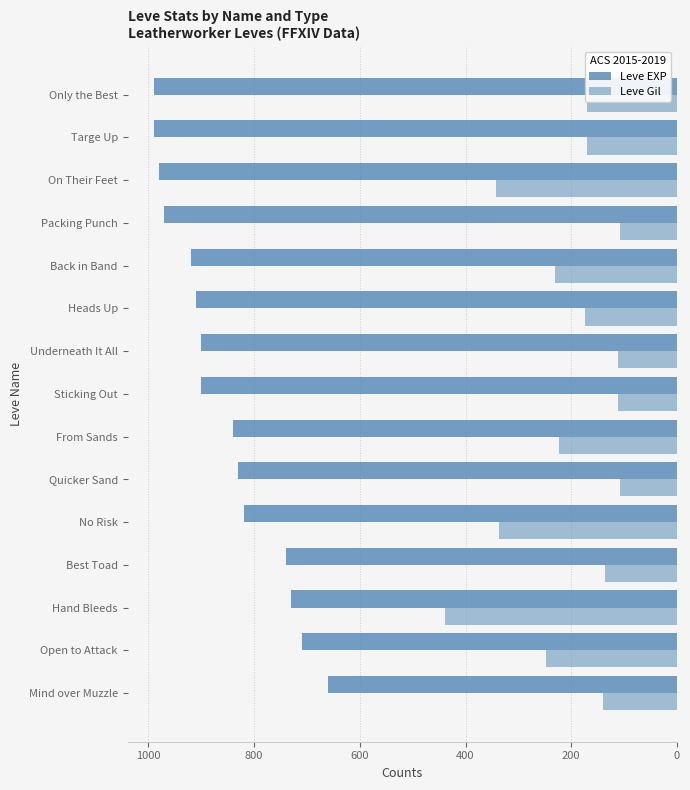

Count the number of data series in this chart.

2